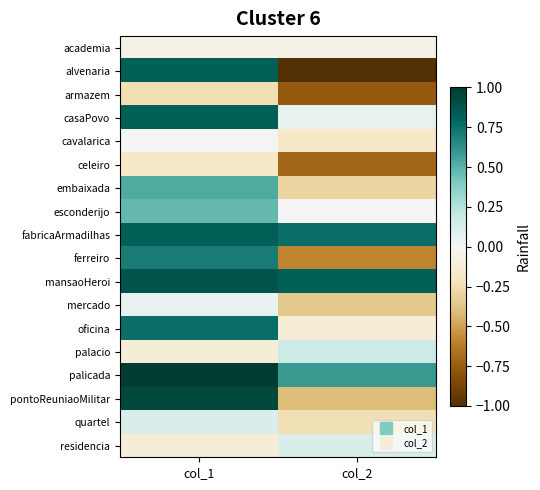

At which category does the chart reach its minimum across all series?

col_2